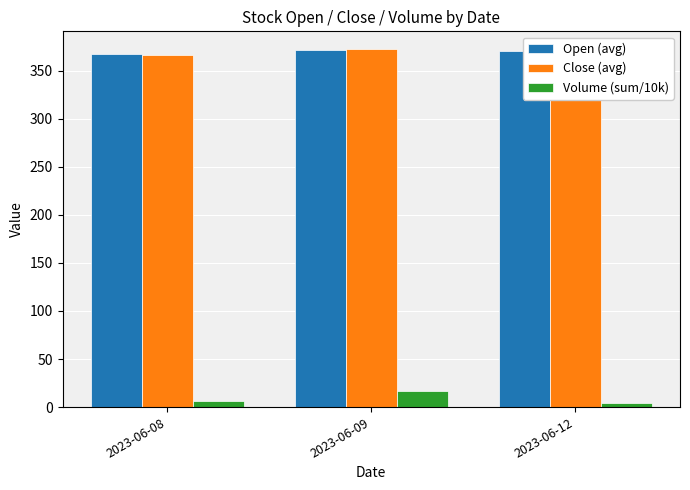

What is the spread (max minus min) of values at 2023-06-09?

355.2